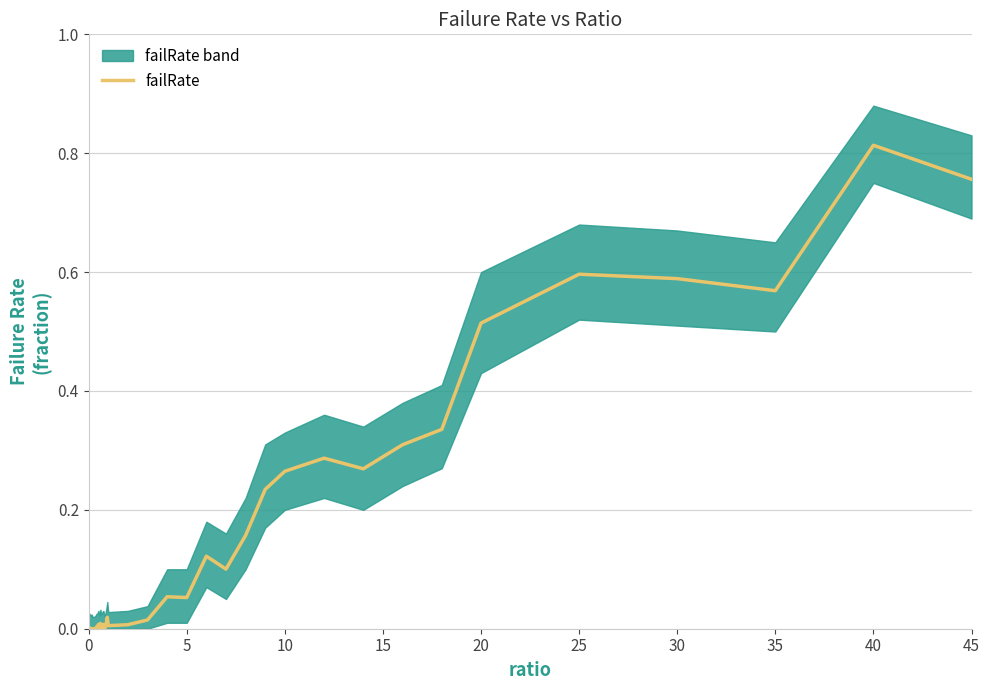

Does the chart have visible grid lines?

Yes